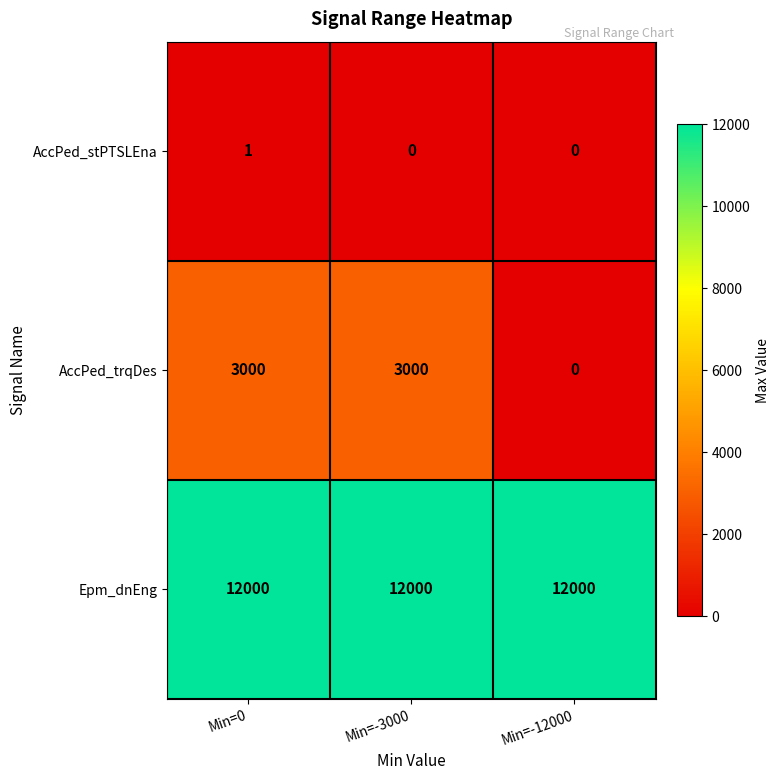

Reading right to left, what are all the values shown in this chart?

AccPed_stPTSLEna: Min=-12000=0	Min=-3000=0	Min=0=1
AccPed_trqDes: Min=-12000=0	Min=-3000=3000	Min=0=3000
Epm_dnEng: Min=-12000=12000	Min=-3000=12000	Min=0=12000